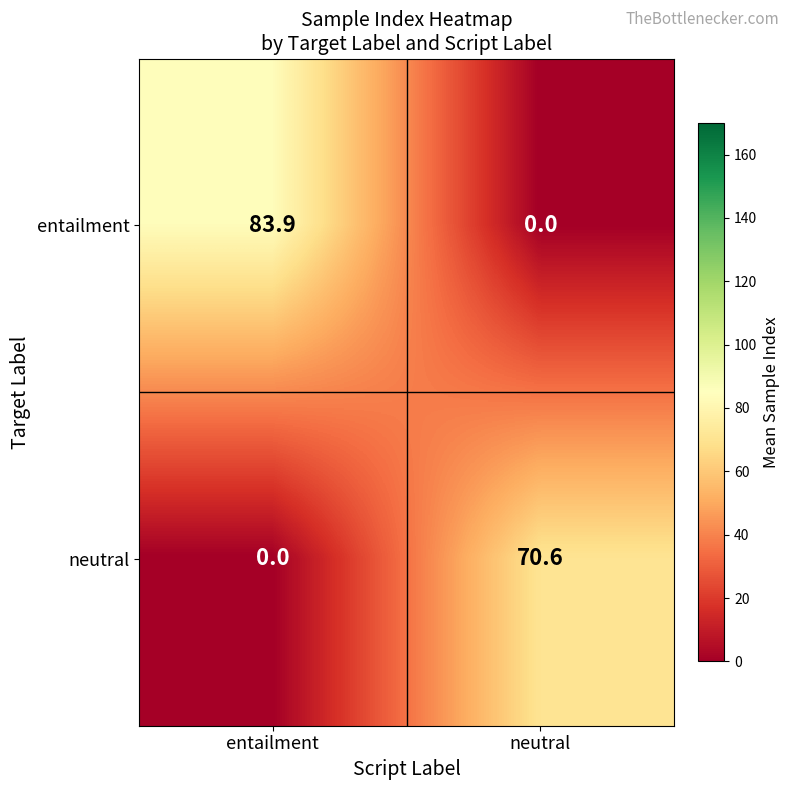

Is it true that neutral equals 0.0 at entailment?

True